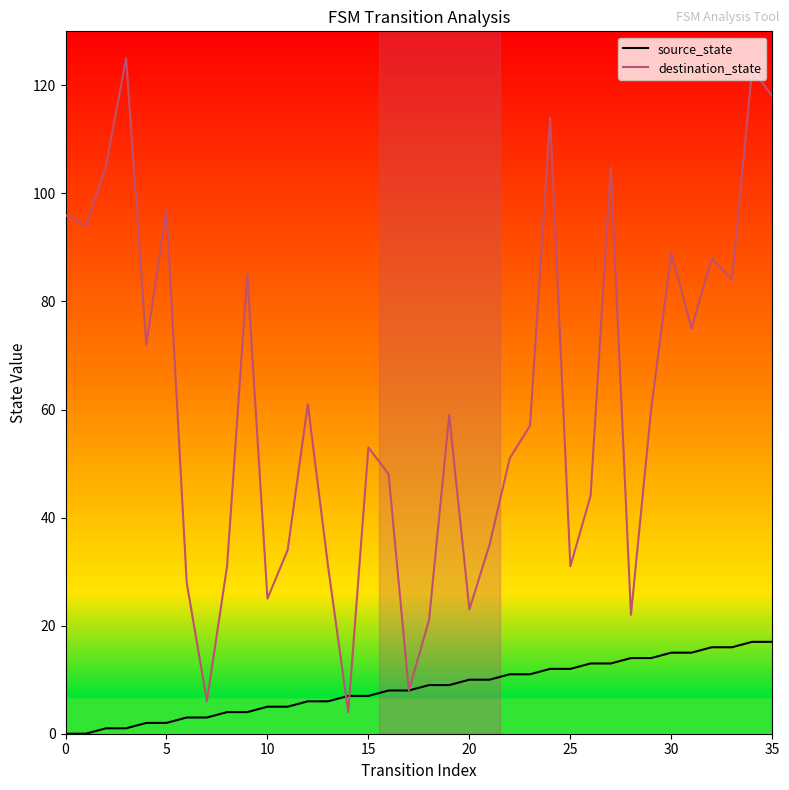

Rank the series by their maximum value, from highest to lowest.

destination_state, source_state